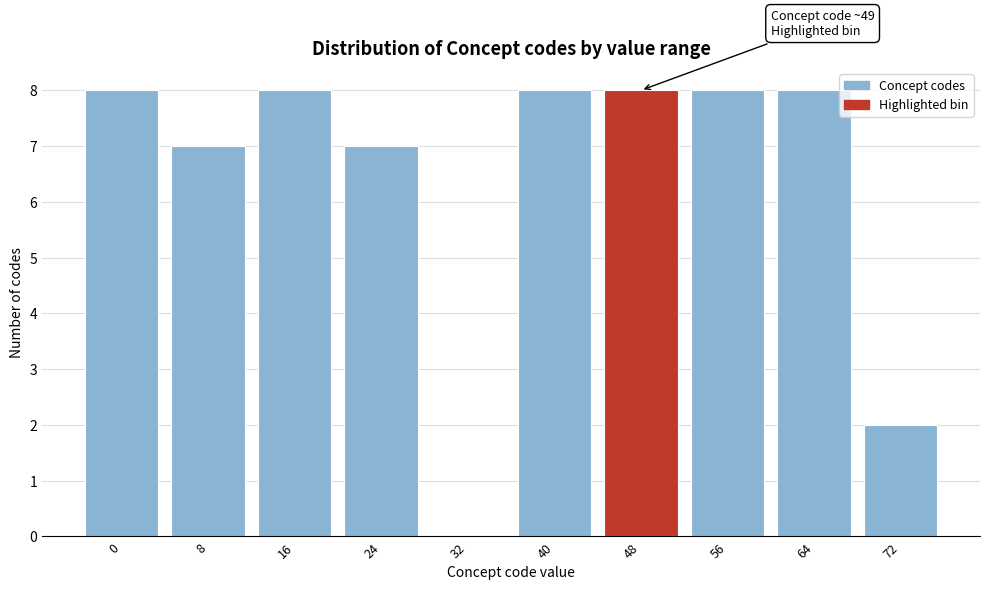

Reading left to right, what are all the values shown in this chart?

0=8	8=7	16=8	24=7	32=0	40=8	48=8	56=8	64=8	72=2